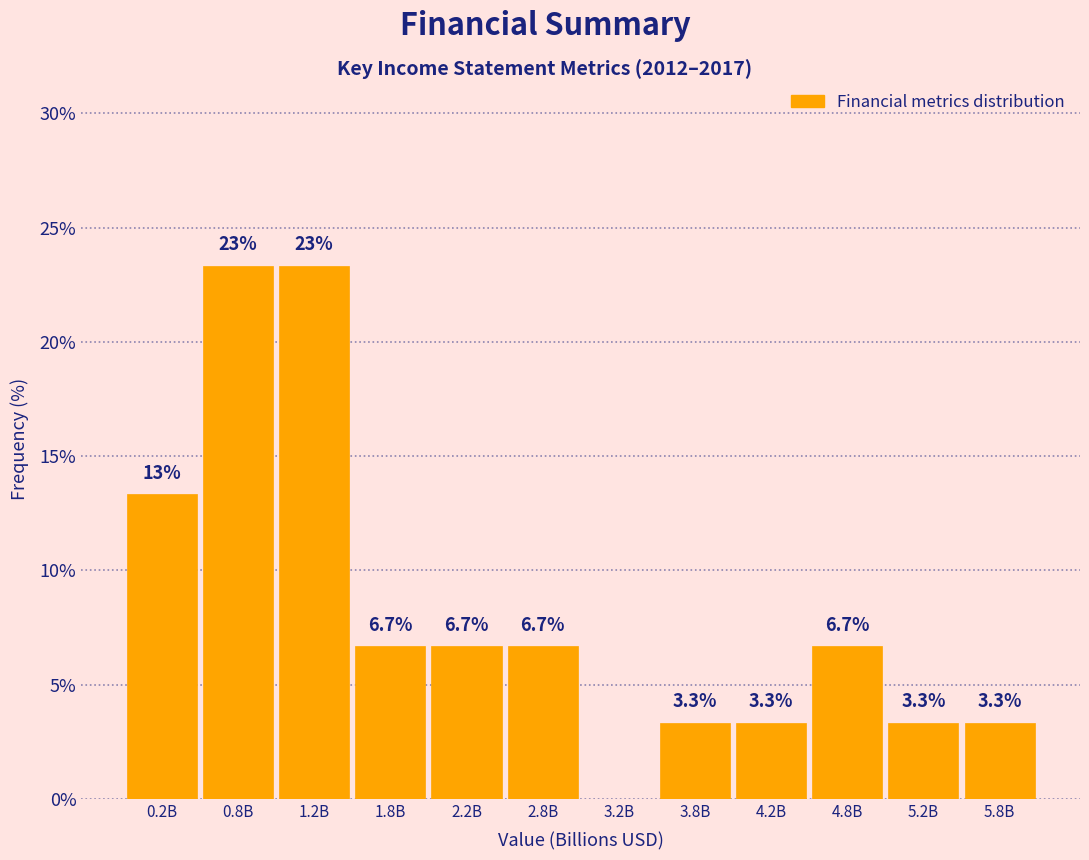

Reading left to right, list all the values displayed in this chart.

0.2B=13.3	0.8B=23.3	1.2B=23.3	1.8B=6.7	2.2B=6.7	2.8B=6.7	3.2B=0.0	3.8B=3.3	4.2B=3.3	4.8B=6.7	5.2B=3.3	5.8B=3.3